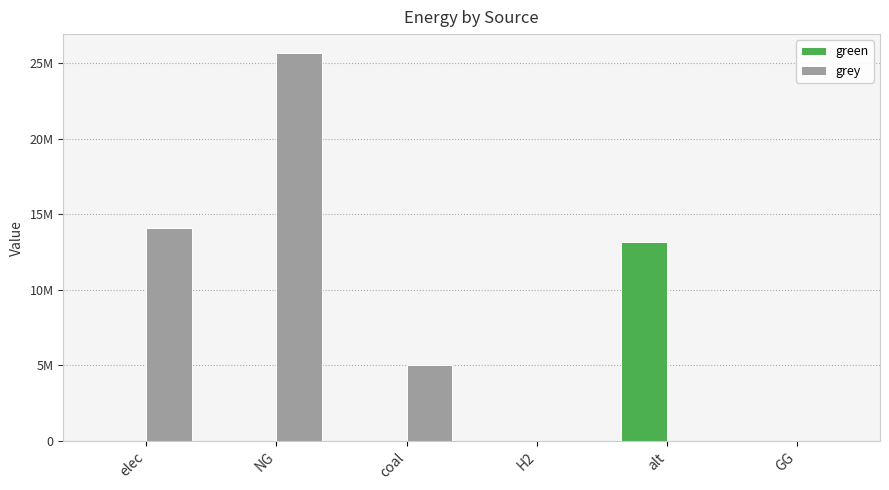

Which label corresponds to the largest value in the chart?

NG